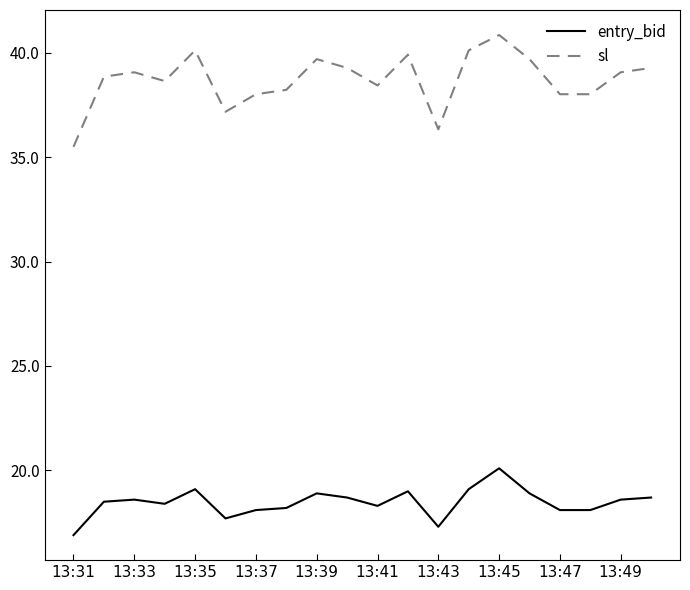

Which series has the largest total across all categories?

sl